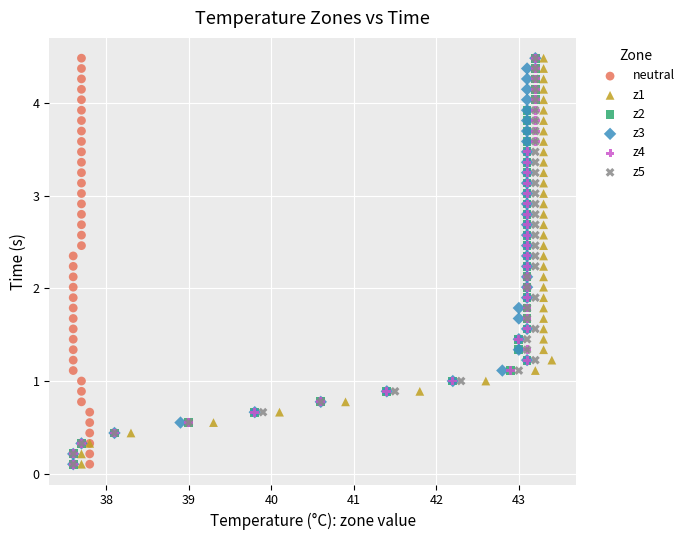

What are all the series names shown in the legend?

neutral, z1, z2, z3, z4, z5